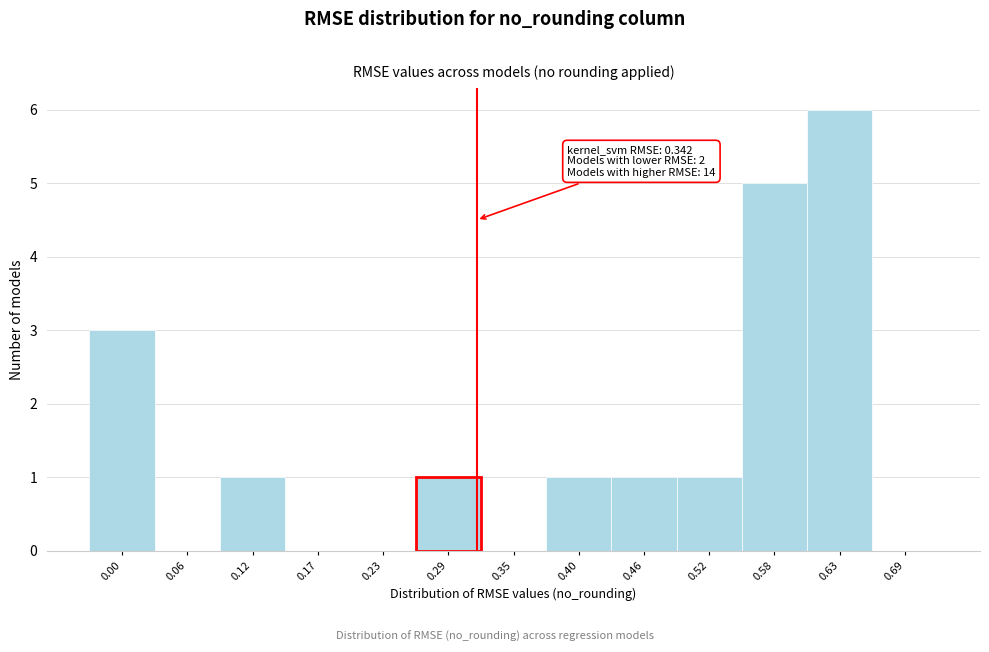

Reading left to right, what are all the values shown in this chart?

0.00=3	0.06=0	0.12=1	0.17=0	0.23=0	0.29=1	0.35=0	0.40=1	0.46=1	0.52=1	0.58=5	0.63=6	0.69=0